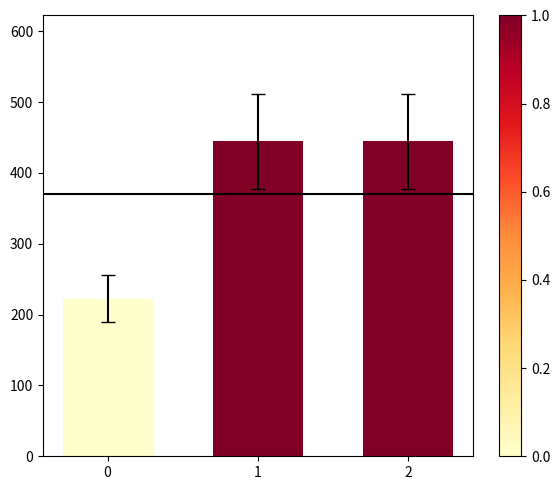

At which label does the data first exceed 444?

1